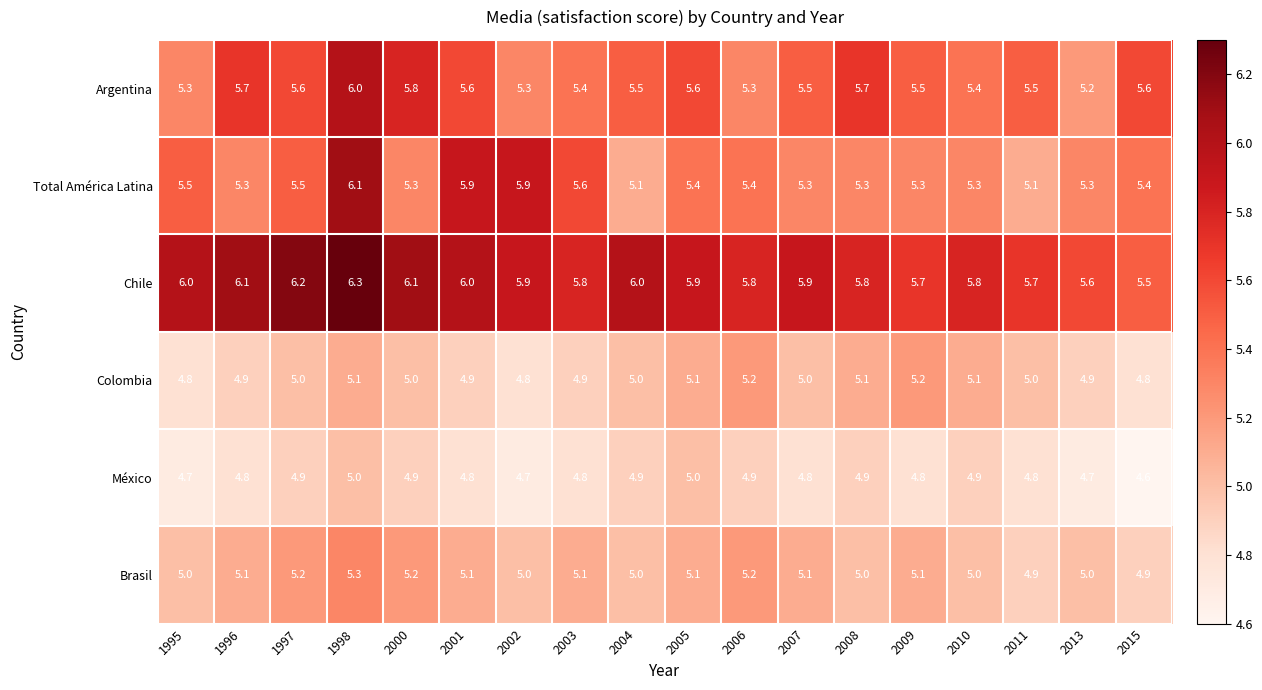

The Argentina series shows 7.5 at 2011. True or false?

False